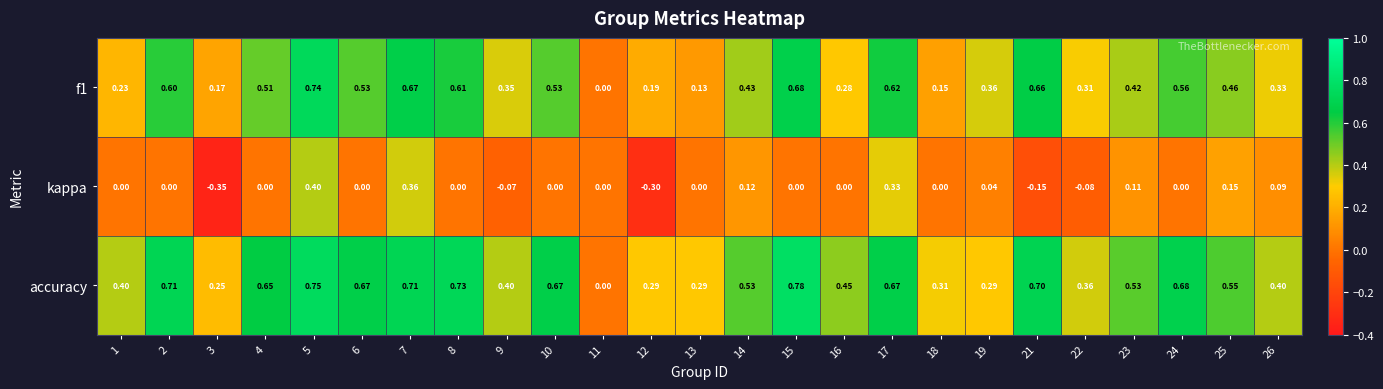

At 8, list the series in order from smallest to largest.

kappa, f1, accuracy